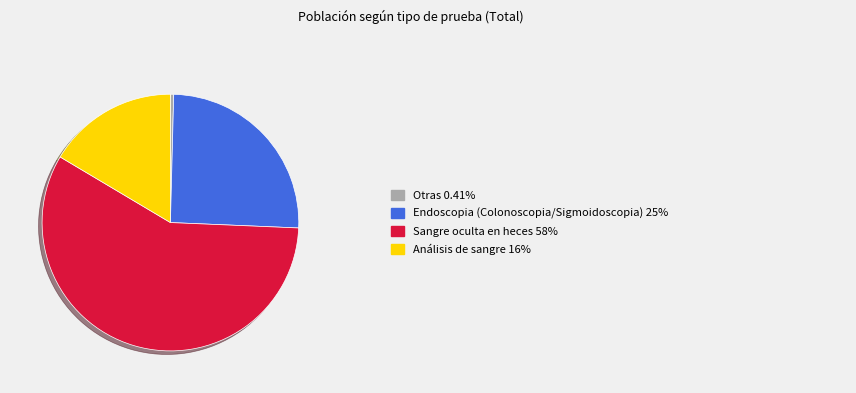

Count the number of slices in the pie.

4